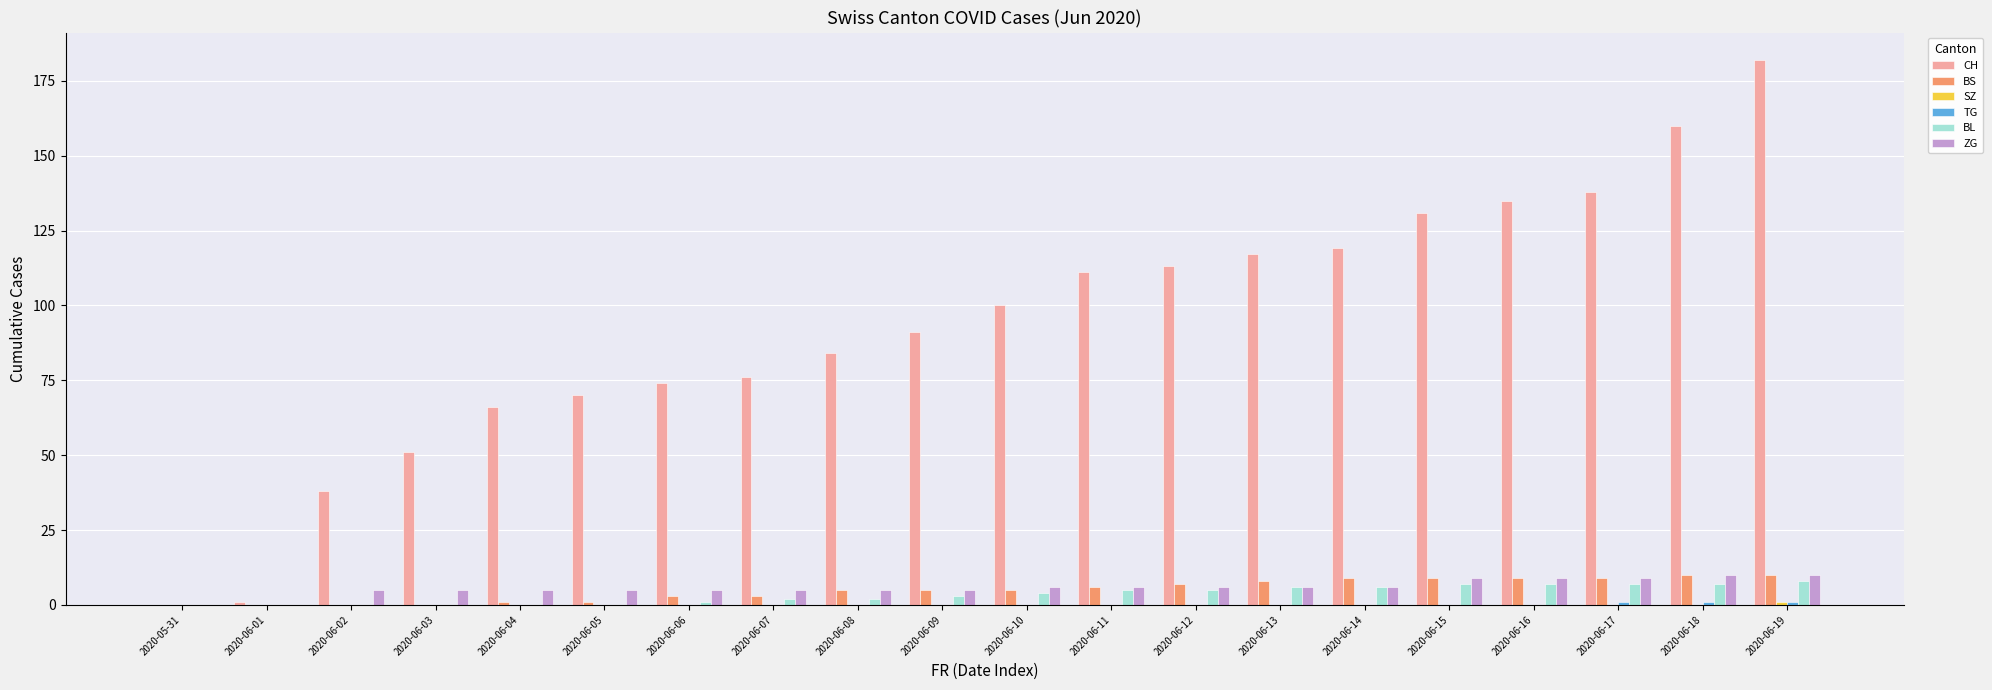

Where is CH nearest to the value 91?

2020-06-09